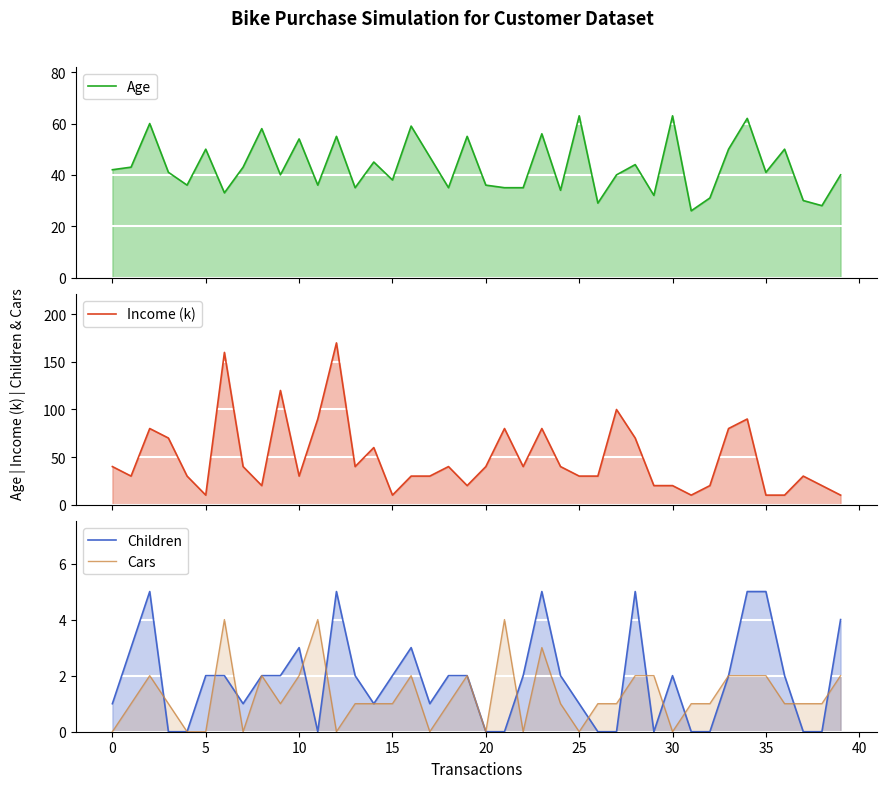

Which category has the highest value in the Age series?

25